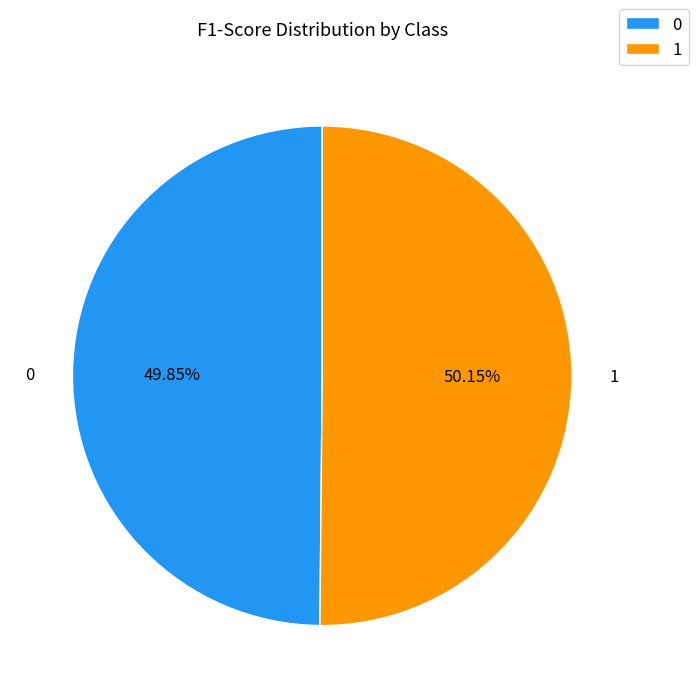

Combined, do 0 and 1 account for over 50%?

Yes